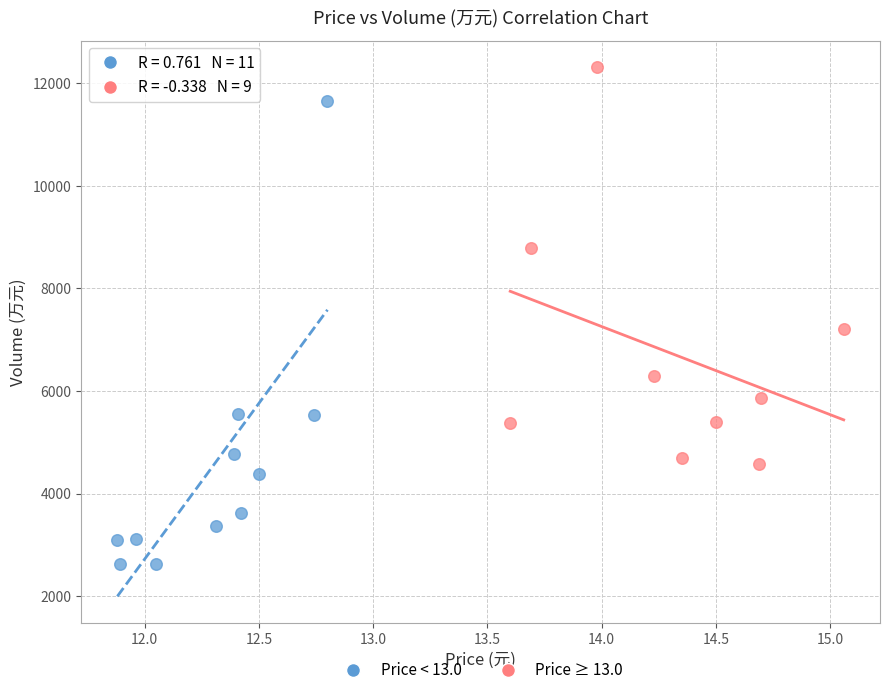

Which series has the largest Y range (max minus min)?

Price < 13.0